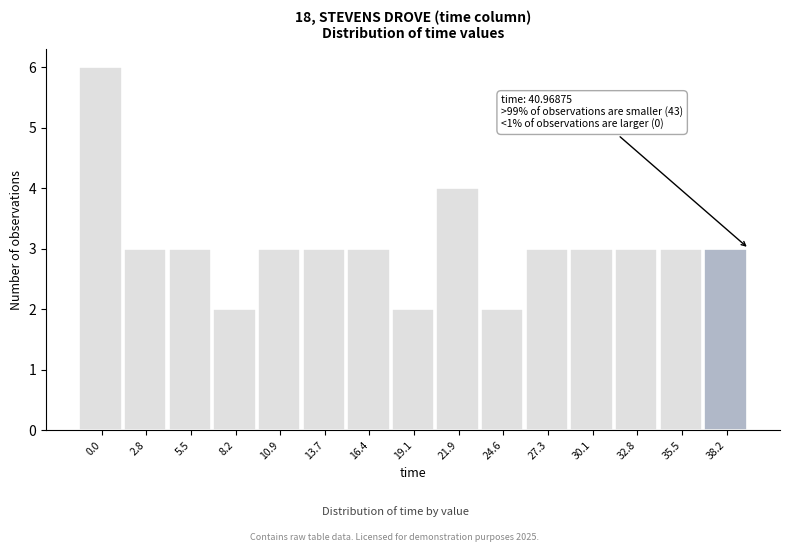

Reading right to left, list all the values displayed in this chart.

38.2=3	35.5=3	32.8=3	30.1=3	27.3=3	24.6=2	21.9=4	19.1=2	16.4=3	13.7=3	10.9=3	8.2=2	5.5=3	2.8=3	0.0=6